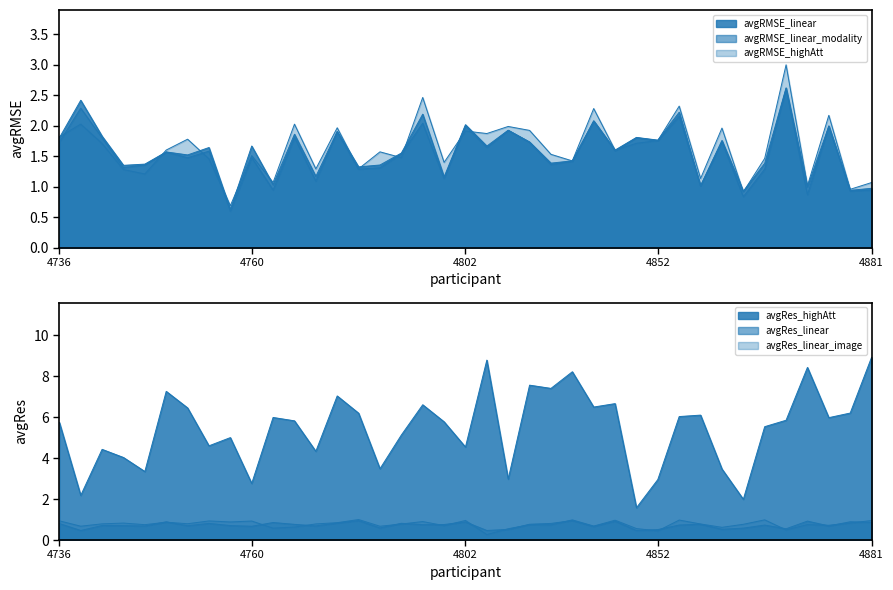

Between 4773 and 4763, which is larger?

4773